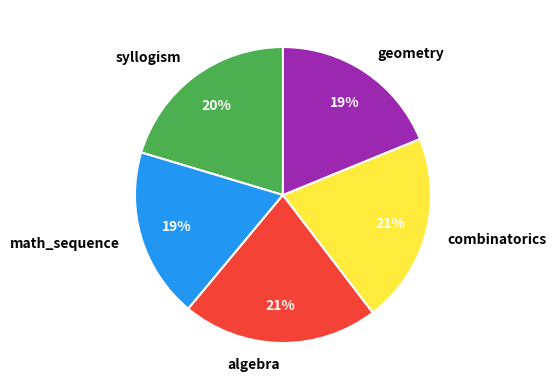

Approximately how many times larger is the value at combinatorics compared to algebra?

1.0